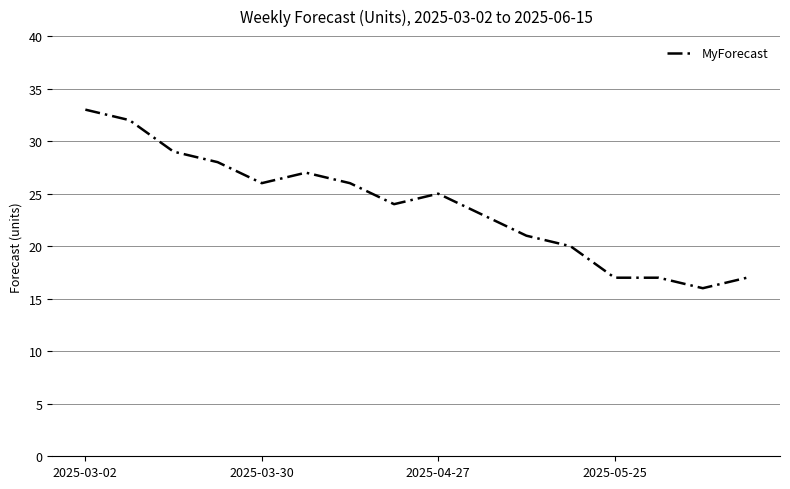

What is the maximum value shown in the chart?

33